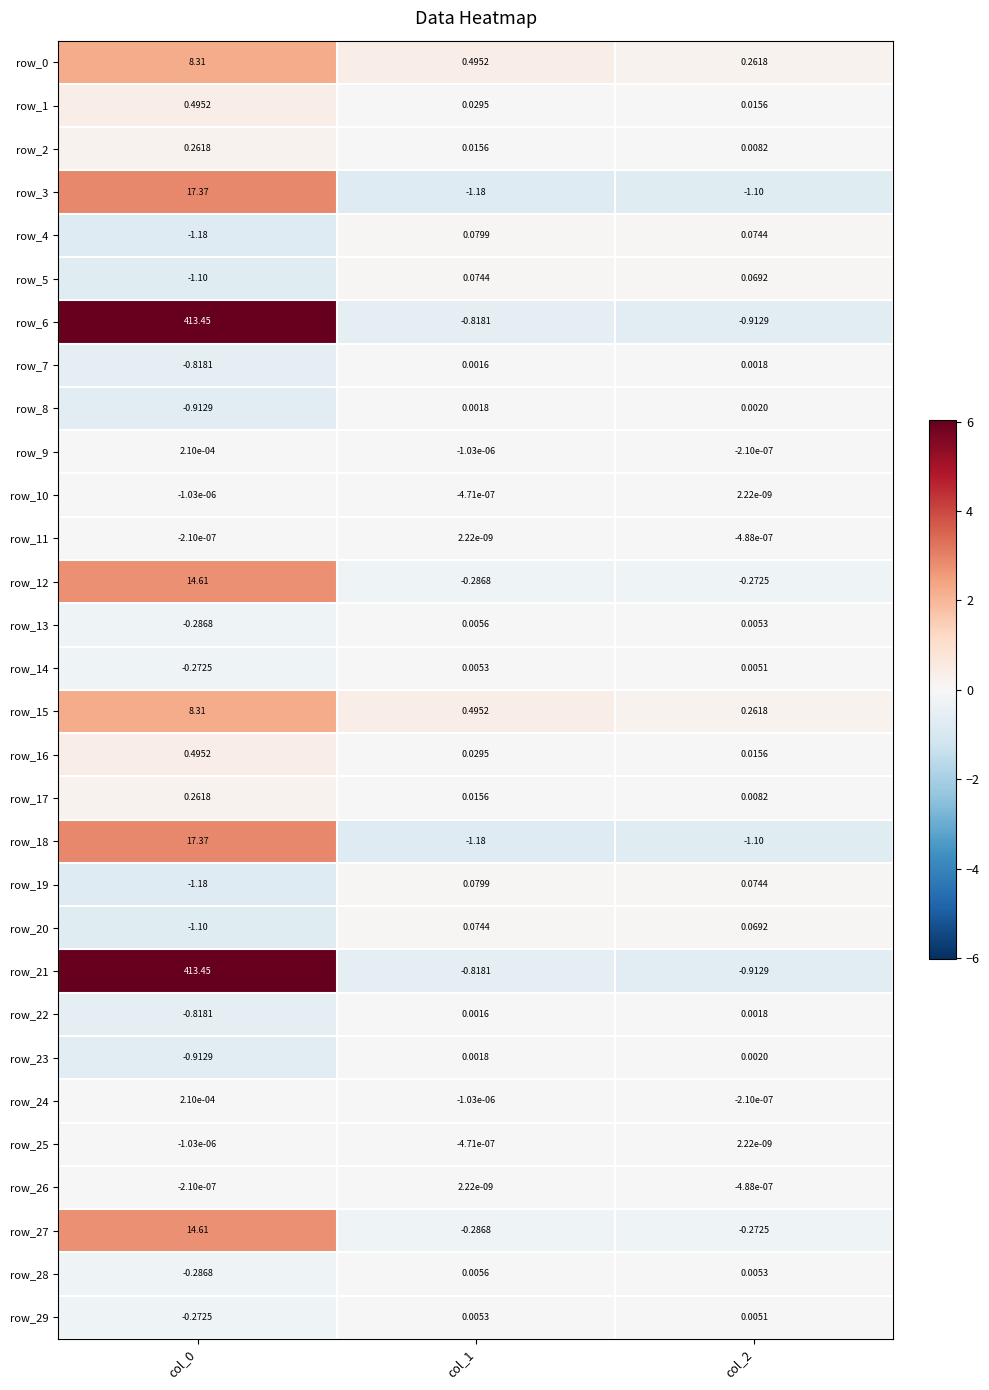

How many values in the row_21 series are below 0?

2